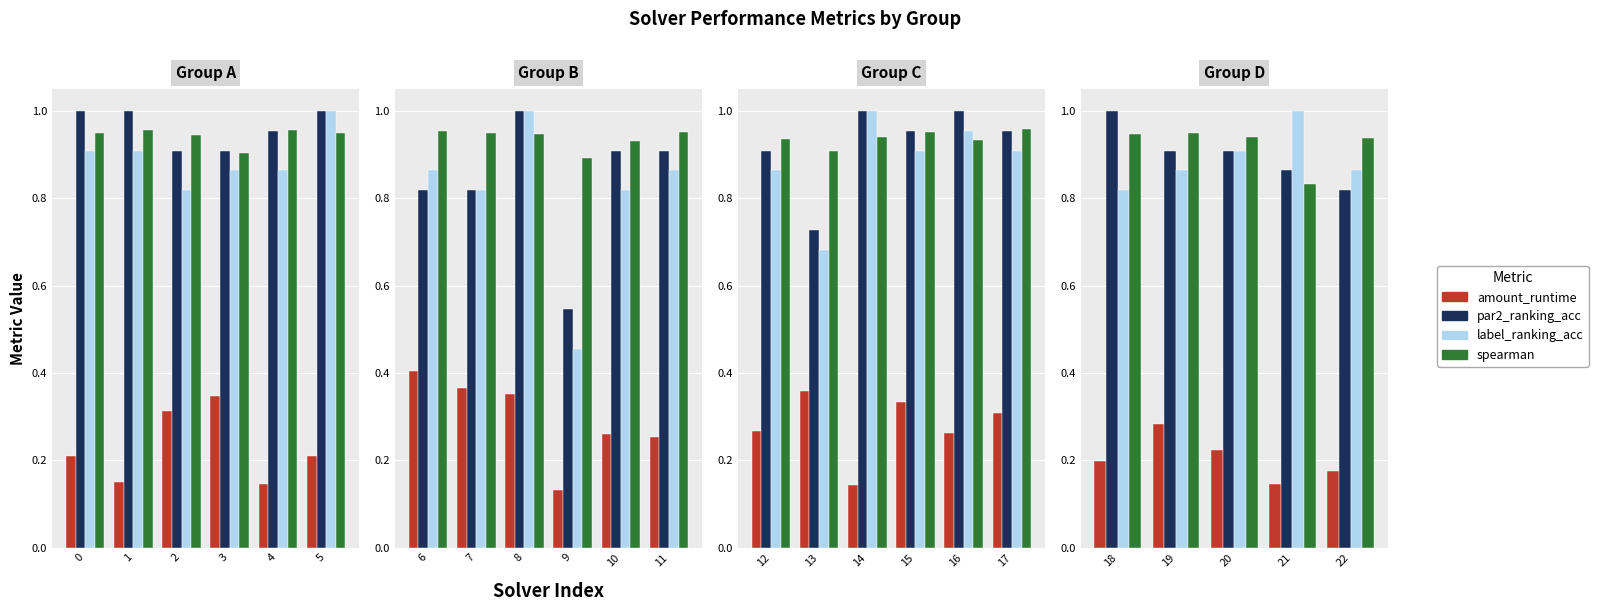

Is it true that par2_ranking_acc equals 1.6 at 19?

False